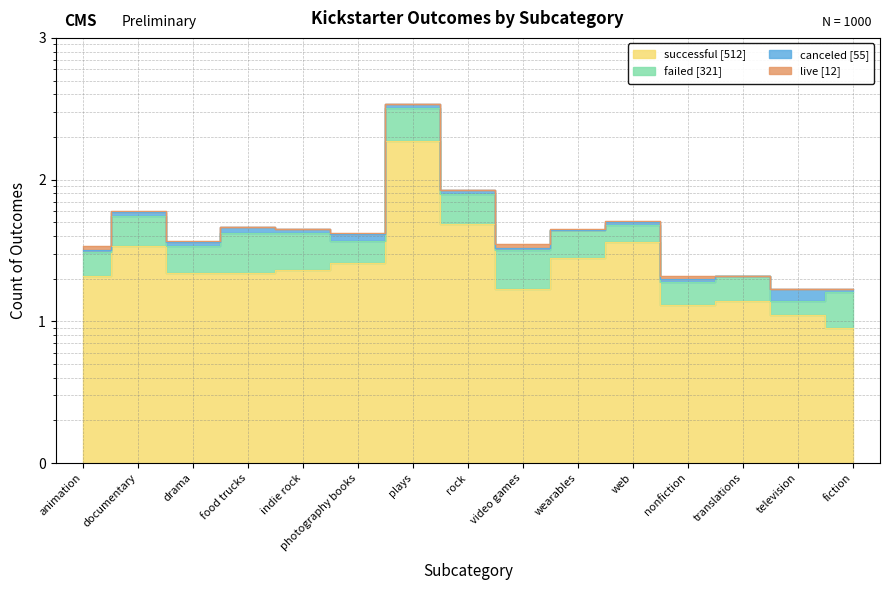

What is the difference between the second highest and minimum values in the successful series?

40